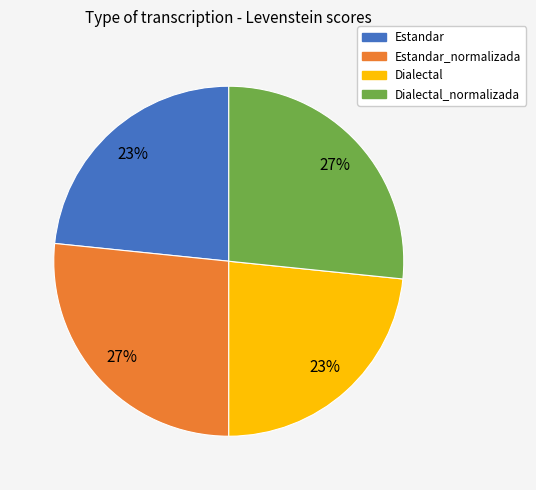

To the nearest percent, what is the average slice percentage?

25%